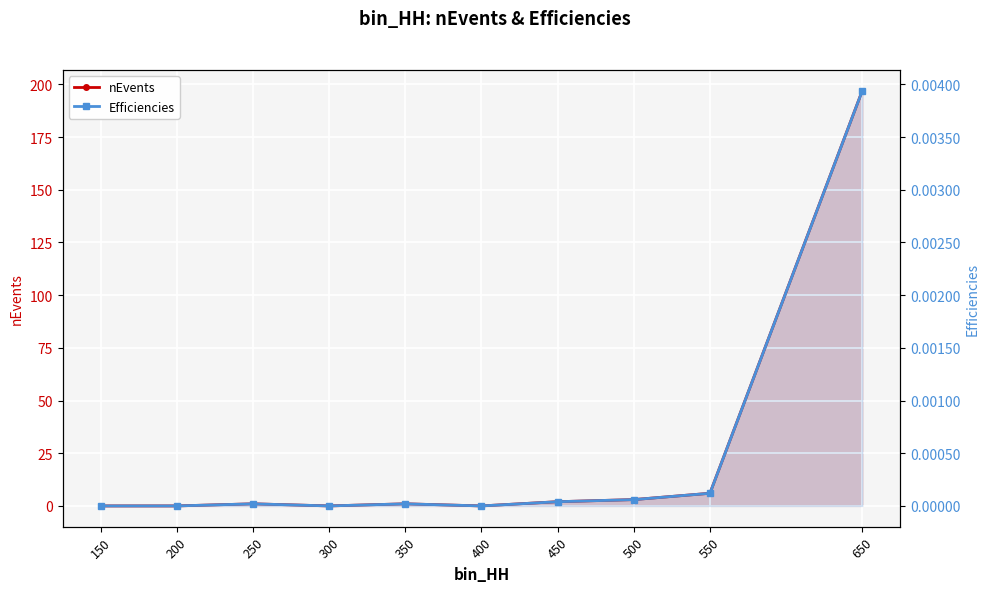

Reading left to right, extract all data points from this chart.

nEvents: 150=0.0	200=0.0	250=1.0	300=0.0	350=1.0	400=0.0	450=2.0	500=3.0	550=6.0	650=197.0
Efficiencies: 150=0.0	200=0.0	250=0.0	300=0.0	350=0.0	400=0.0	450=0.0	500=0.0	550=0.0	650=0.0